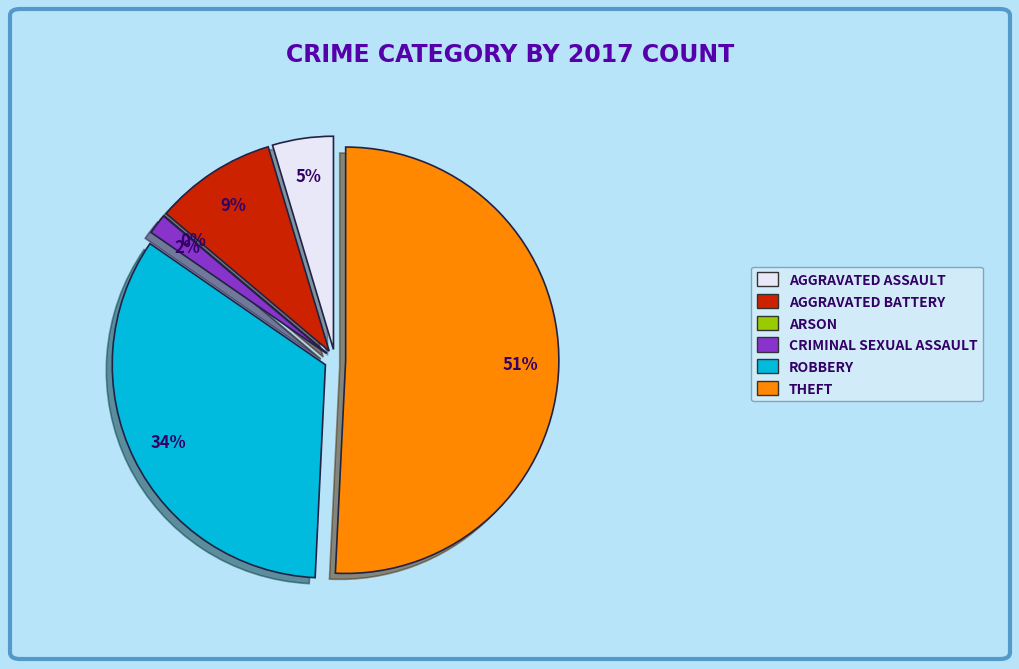

What is the ratio of the value at Aggravated Assault to the value at Robbery?

0.1